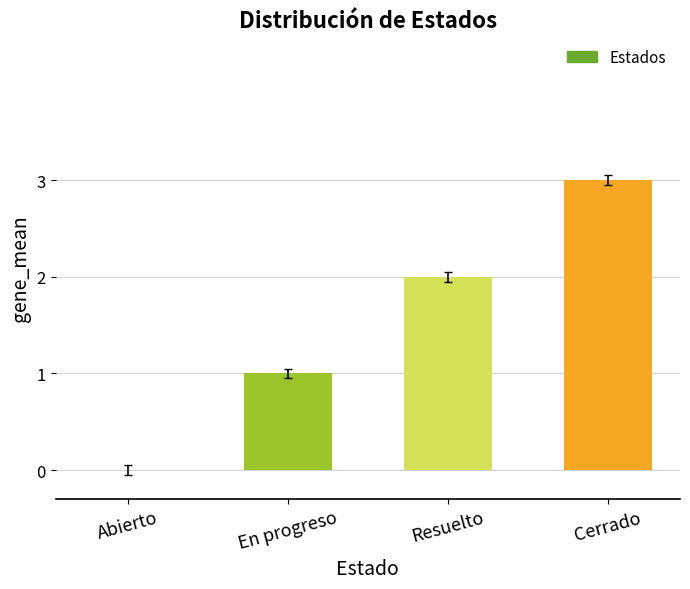

What is the sum of all values?

6